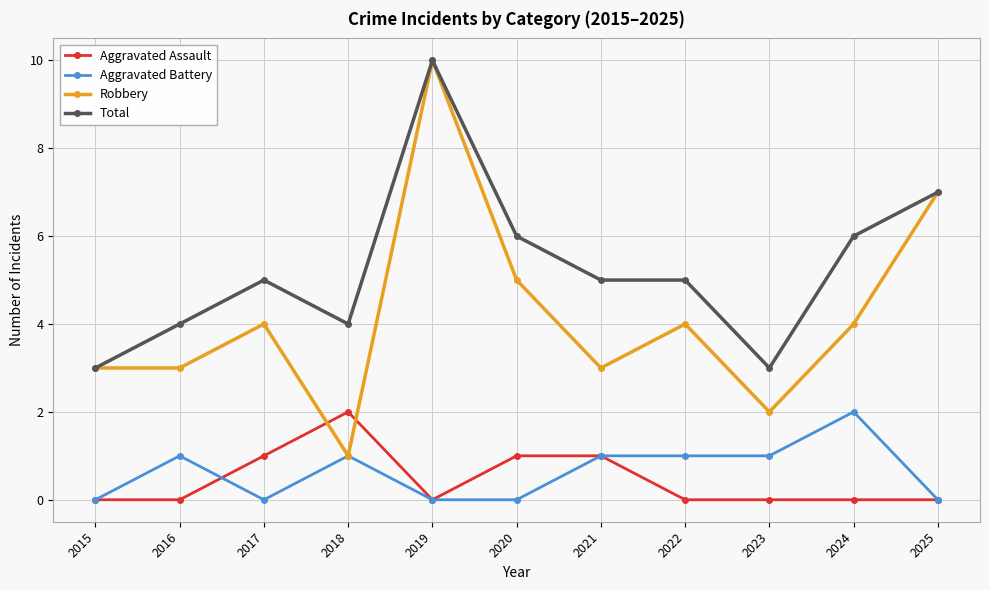

What is the difference between the Robbery values at 2015 and 2024?

1